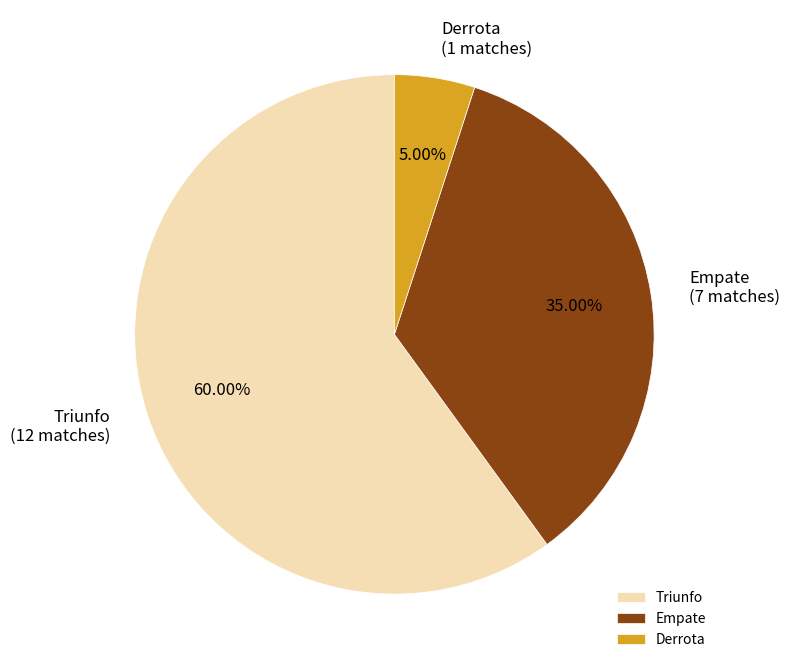

The Empate slice represents 35% of the pie. True or false?

True